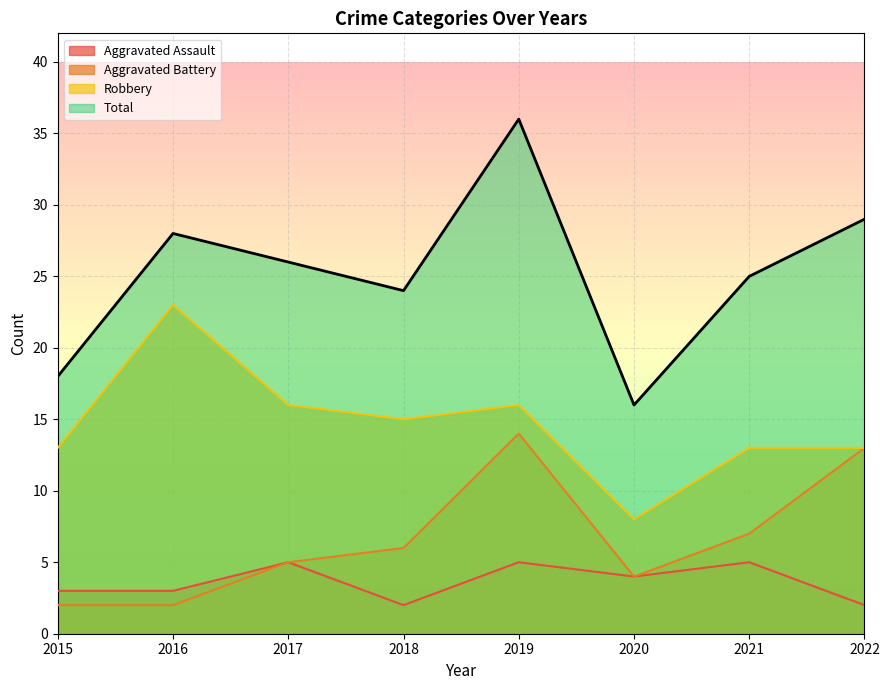

Reading right to left, extract all data points from this chart.

Aggravated Assault: 2022=2	2021=5	2020=4	2019=5	2018=2	2017=5	2016=3	2015=3
Aggravated Battery: 2022=13	2021=7	2020=4	2019=14	2018=6	2017=5	2016=2	2015=2
Robbery: 2022=13	2021=13	2020=8	2019=16	2018=15	2017=16	2016=23	2015=13
Total: 2022=29	2021=25	2020=16	2019=36	2018=24	2017=26	2016=28	2015=18